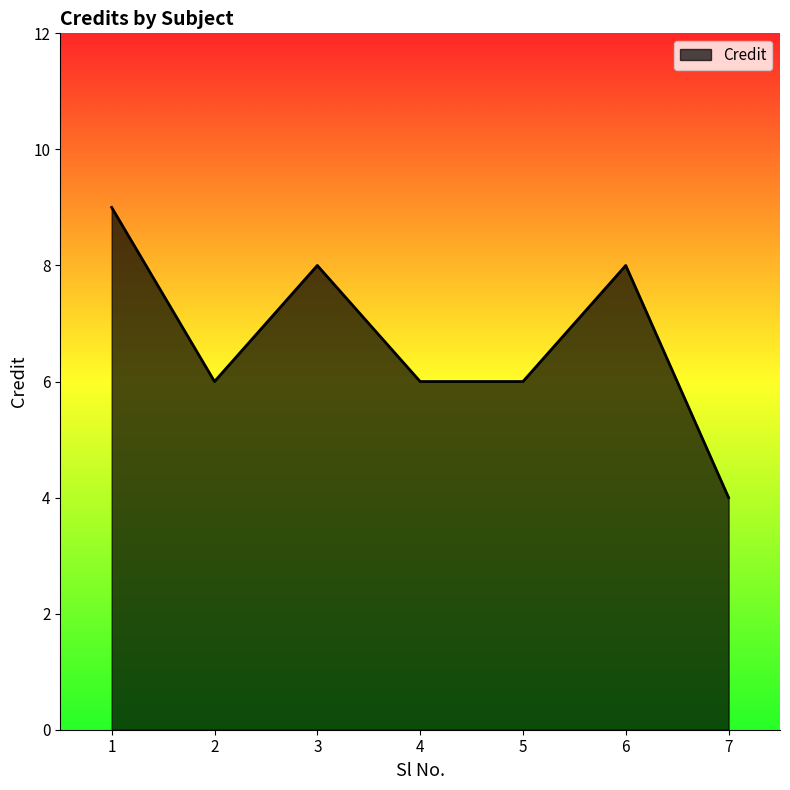

What is the average value?

7